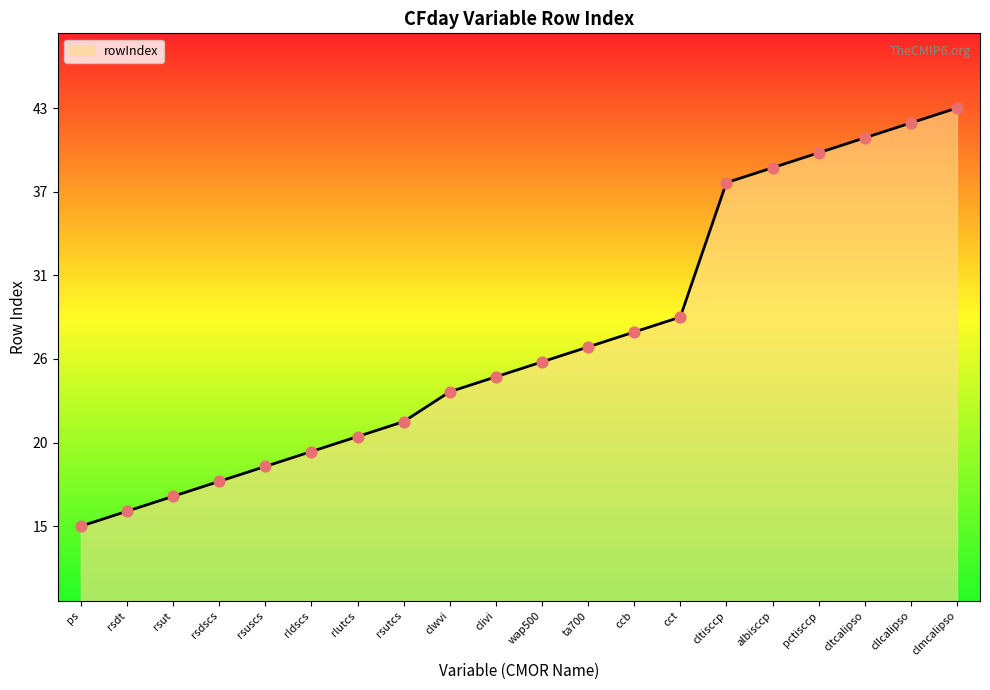

Which has a higher value, cltcalipso or rsdt?

cltcalipso